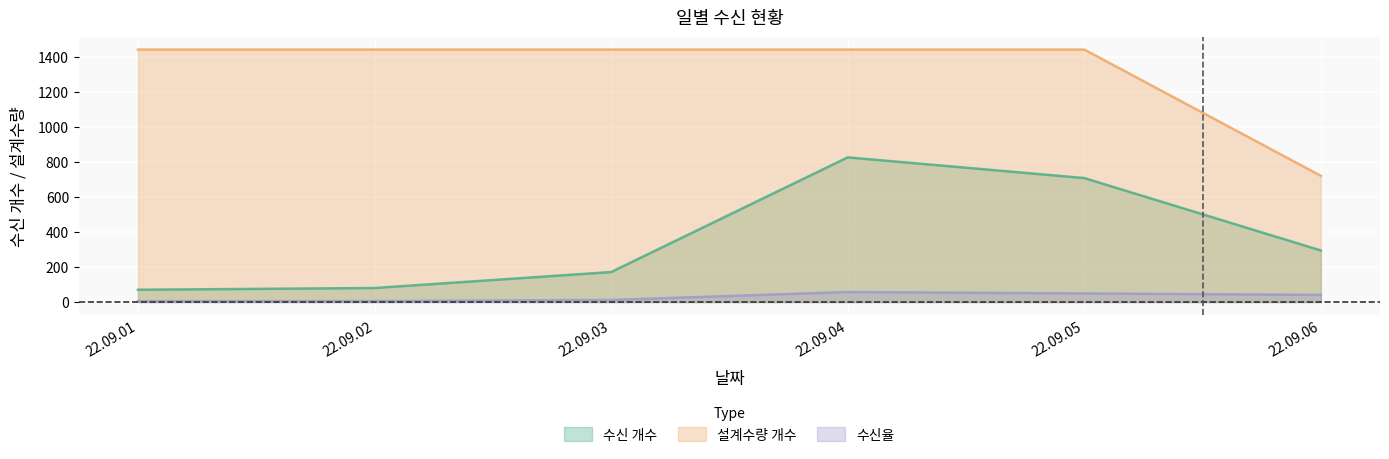

List the labels in order of 설계수량 개수 value, largest first.

22.09.01, 22.09.02, 22.09.03, 22.09.04, 22.09.05, 22.09.06